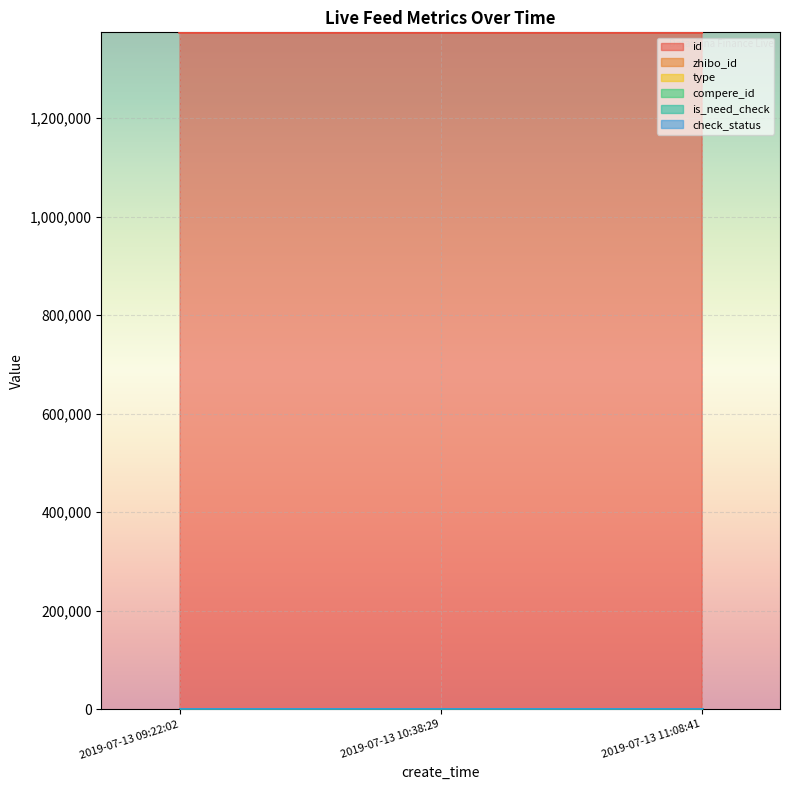

Reading right to left, extract all data points from this chart.

id: 2019-07-13 11:08:41=1373598	2019-07-13 10:38:29=1373607	2019-07-13 09:22:02=1373613
zhibo_id: 2019-07-13 11:08:41=152	2019-07-13 10:38:29=152	2019-07-13 09:22:02=152
type: 2019-07-13 11:08:41=0	2019-07-13 10:38:29=0	2019-07-13 09:22:02=0
compere_id: 2019-07-13 11:08:41=0	2019-07-13 10:38:29=0	2019-07-13 09:22:02=0
is_need_check: 2019-07-13 11:08:41=0	2019-07-13 10:38:29=0	2019-07-13 09:22:02=0
check_status: 2019-07-13 11:08:41=1	2019-07-13 10:38:29=1	2019-07-13 09:22:02=1